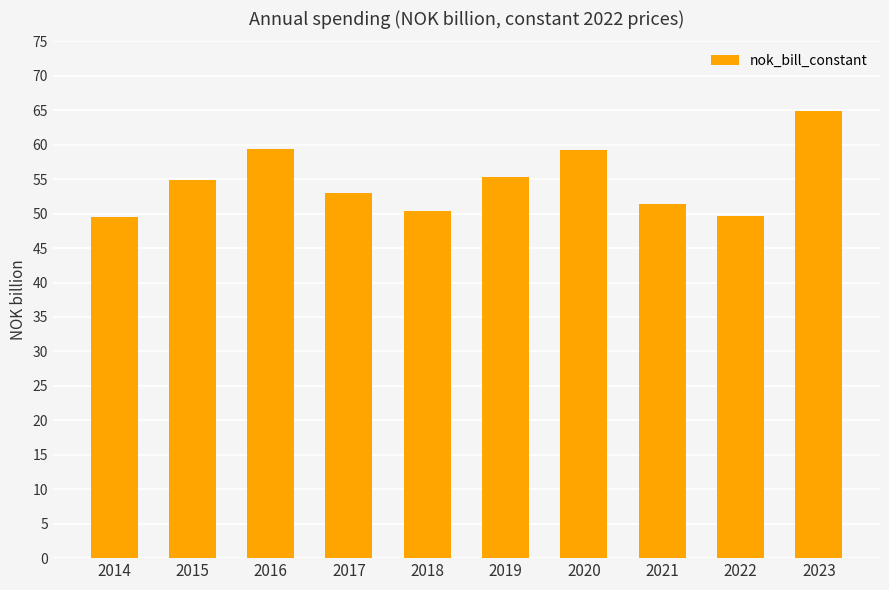

What is the maximum value shown in the chart?

64.9